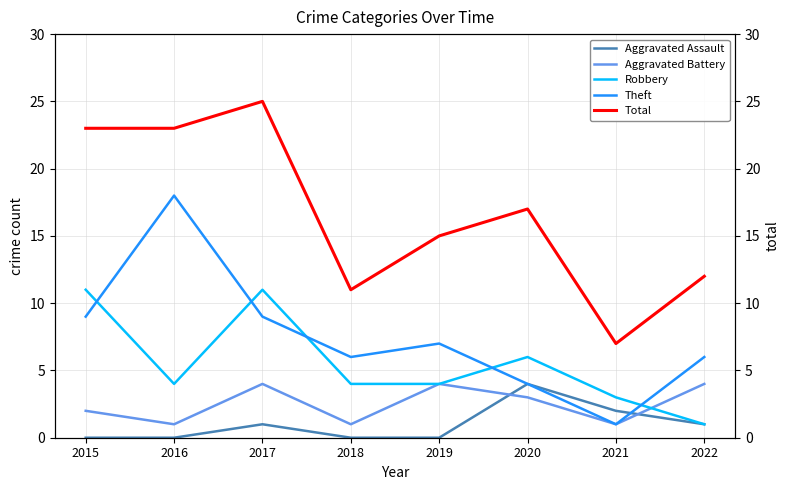

Reading left to right, list all the values displayed in this chart.

Aggravated Assault: 2015=0	2016=0	2017=1	2018=0	2019=0	2020=4	2021=2	2022=1
Aggravated Battery: 2015=2	2016=1	2017=4	2018=1	2019=4	2020=3	2021=1	2022=4
Robbery: 2015=11	2016=4	2017=11	2018=4	2019=4	2020=6	2021=3	2022=1
Theft: 2015=9	2016=18	2017=9	2018=6	2019=7	2020=4	2021=1	2022=6
Total: 2015=23	2016=23	2017=25	2018=11	2019=15	2020=17	2021=7	2022=12